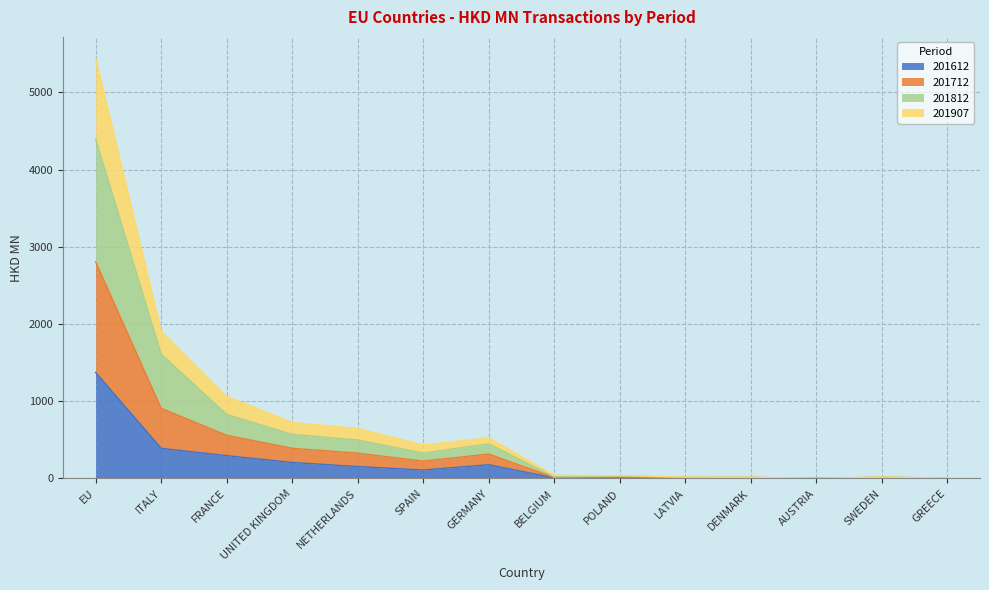

At how many categories does at least one series exceed 4803?

1